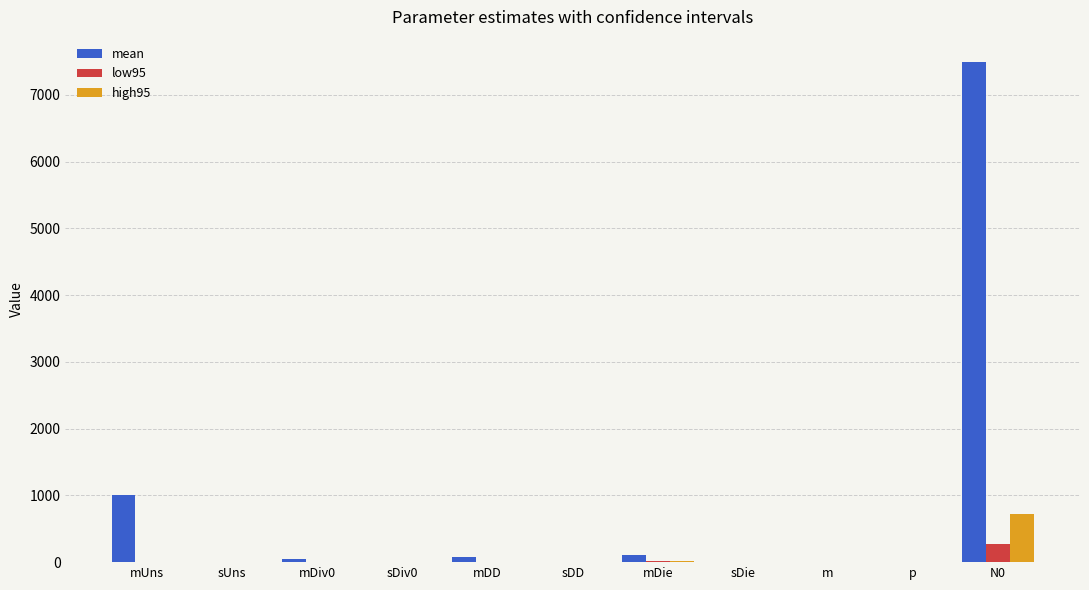

The high95 series shows -0.0 at sUns. True or false?

True